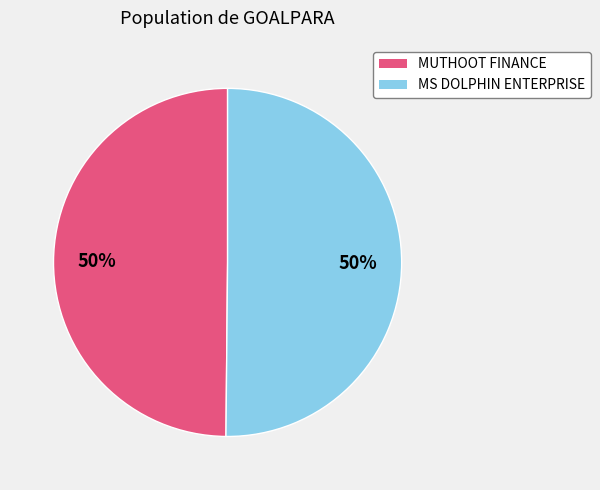

How many segments does this pie chart have?

2